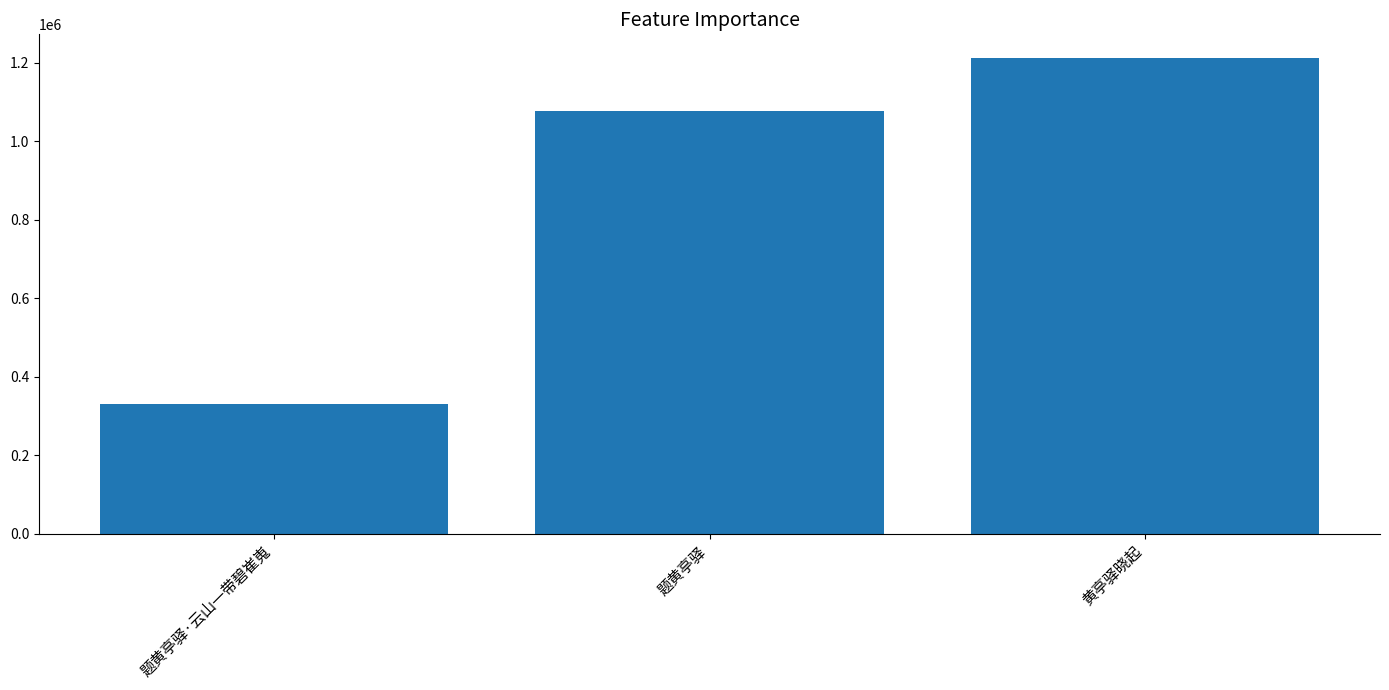

Between 黄亭驿晓起 and 题黄亭驿·云山一带碧崔嵬, which is larger?

黄亭驿晓起